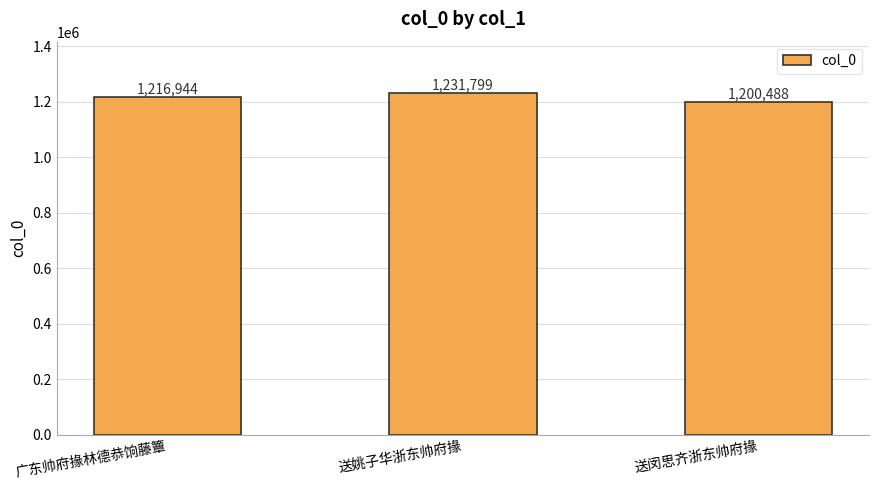

How many values are below 1216944?

1